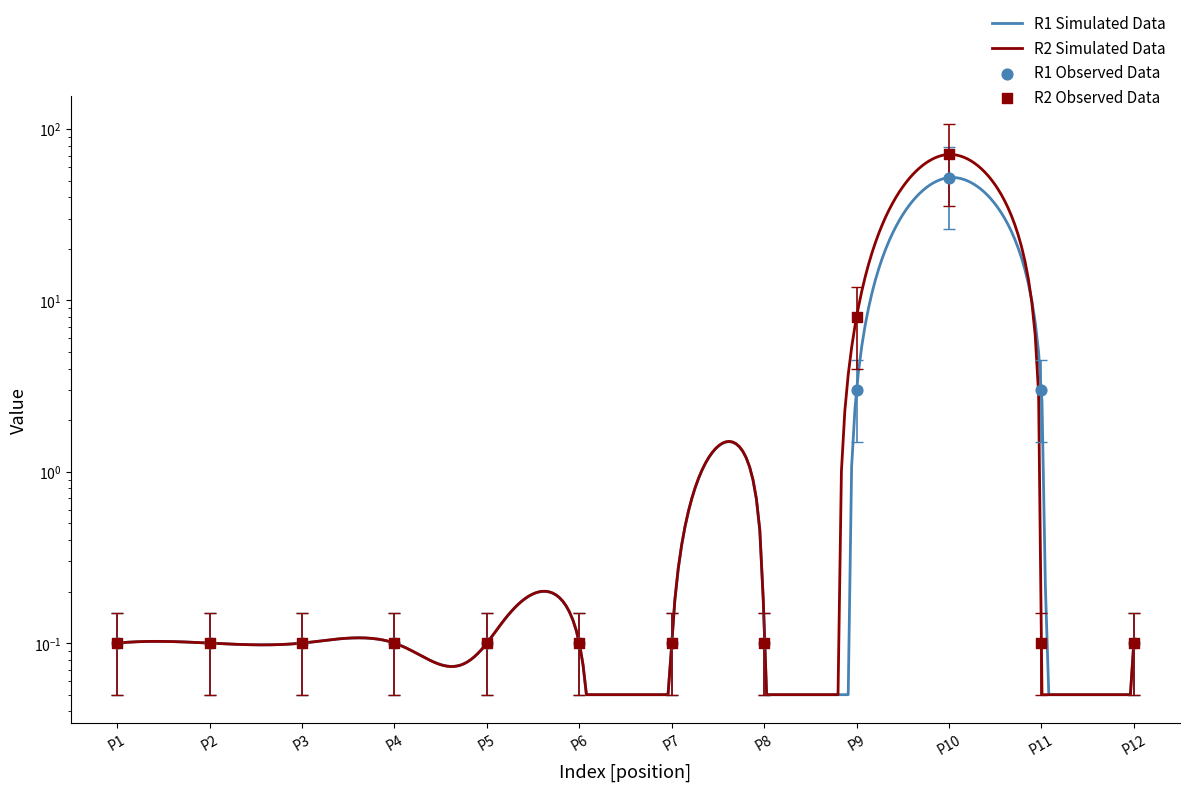

Which series has the largest Y range (max minus min)?

R2